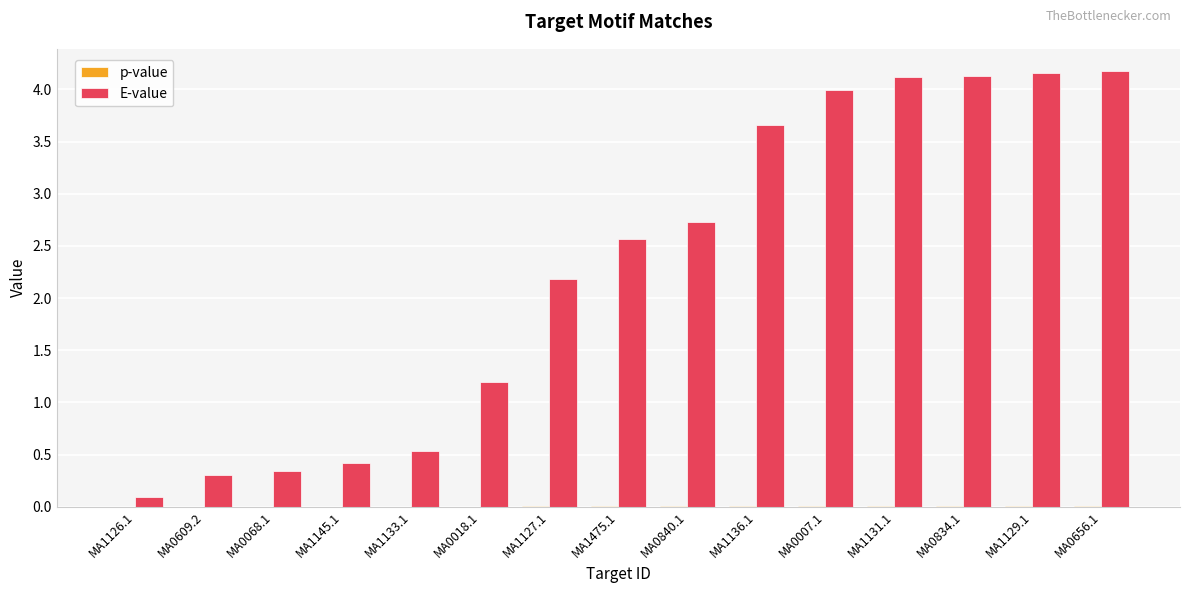

Which series has the largest total across all categories?

E-value